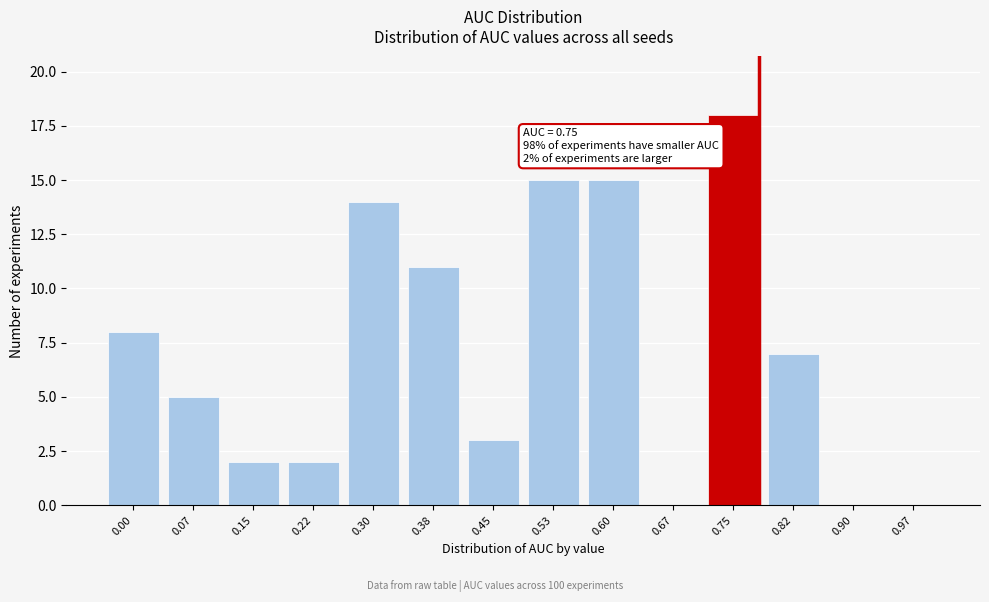

Reading left to right, transcribe all the data shown in this chart.

0.00=8	0.07=5	0.15=2	0.22=2	0.30=14	0.38=11	0.45=3	0.53=15	0.60=15	0.67=0	0.75=18	0.82=7	0.90=0	0.97=0